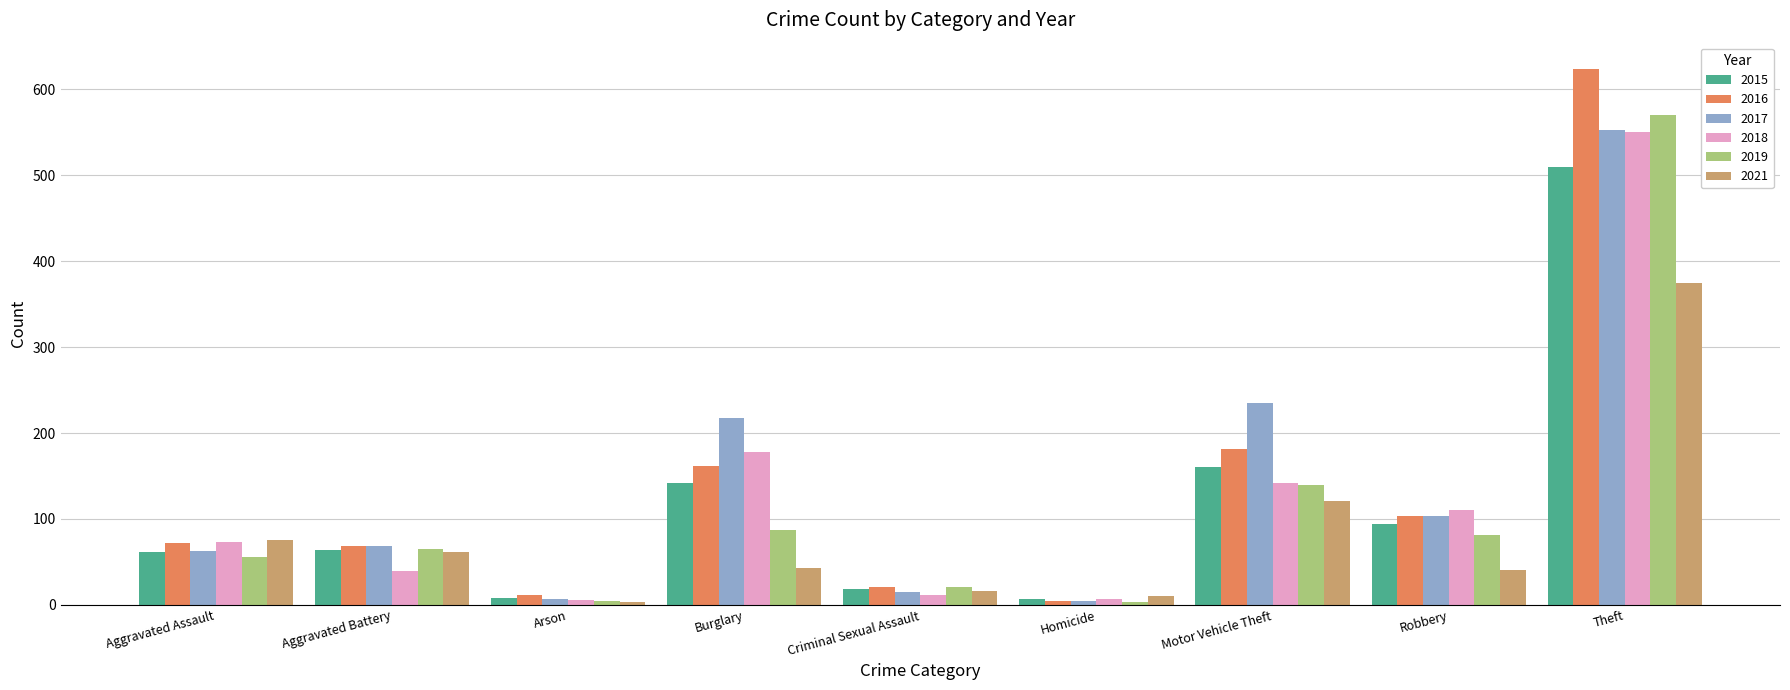

The 2019 series shows 21 at Criminal Sexual Assault. True or false?

True